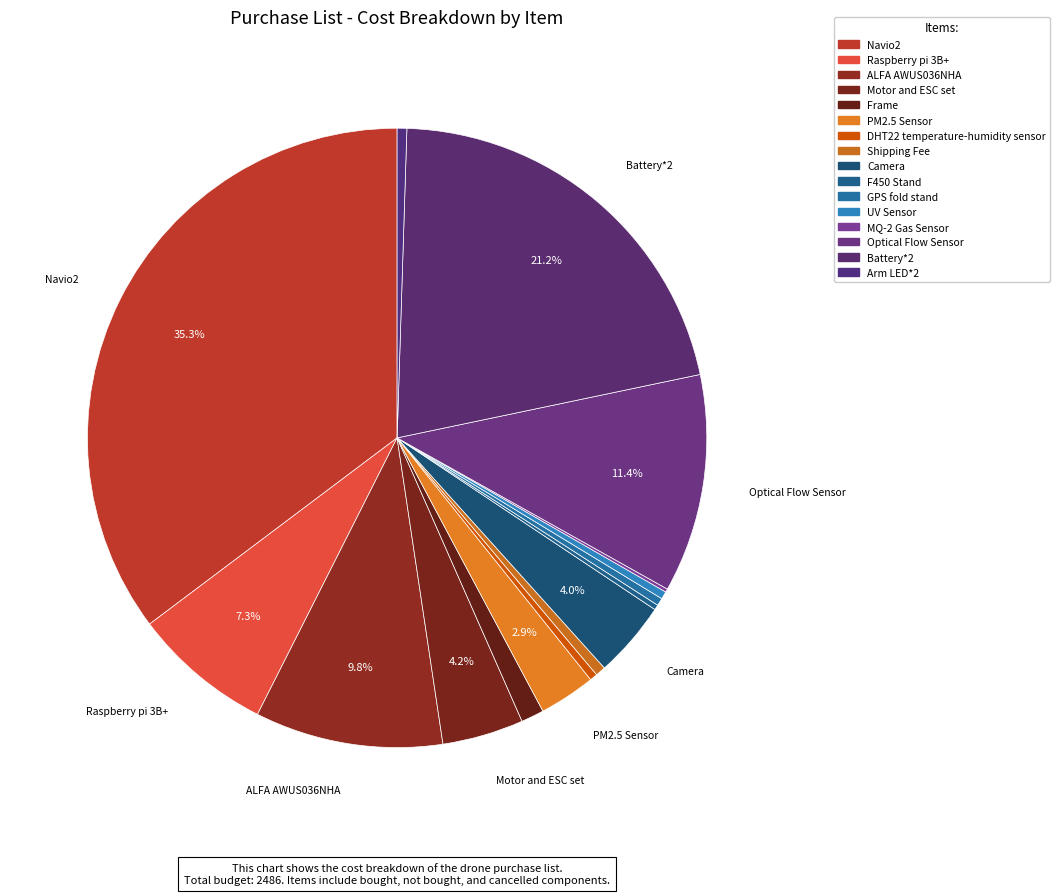

Count the number of slices in the pie.

16